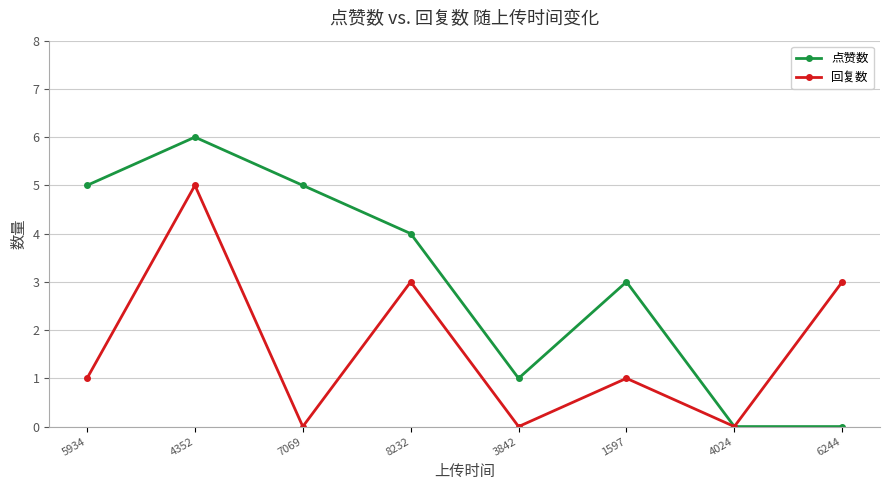

True or false: 点赞数 has more than 2 points higher than both neighbors.

False